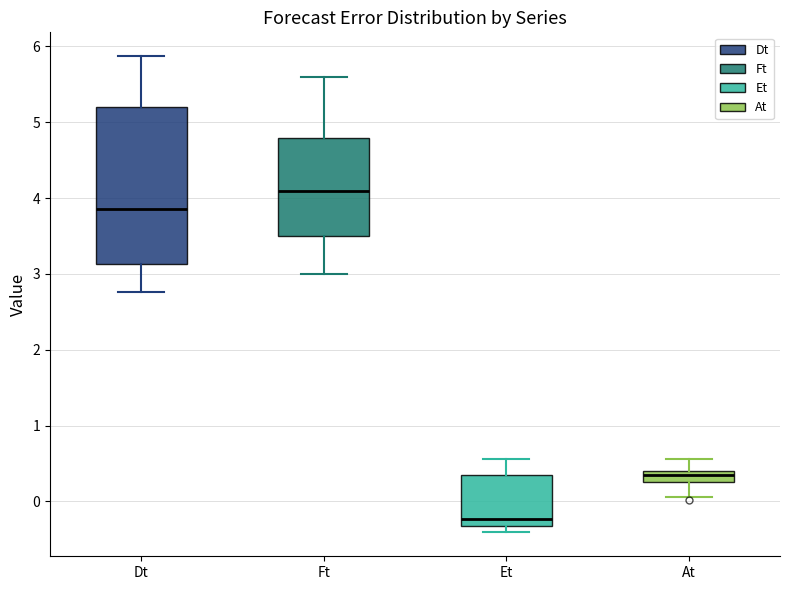

Comparing the boxes themselves (not the whiskers), which one is the tallest?

Dt